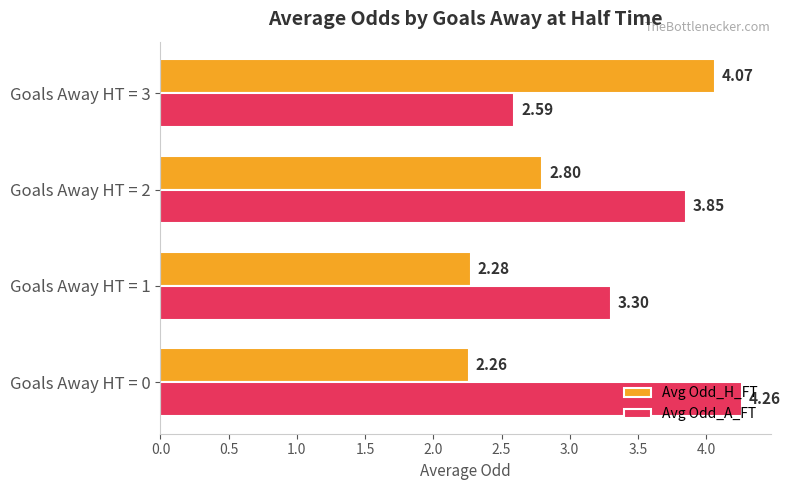

Which series has the largest total across all categories?

Avg Odd_A_FT